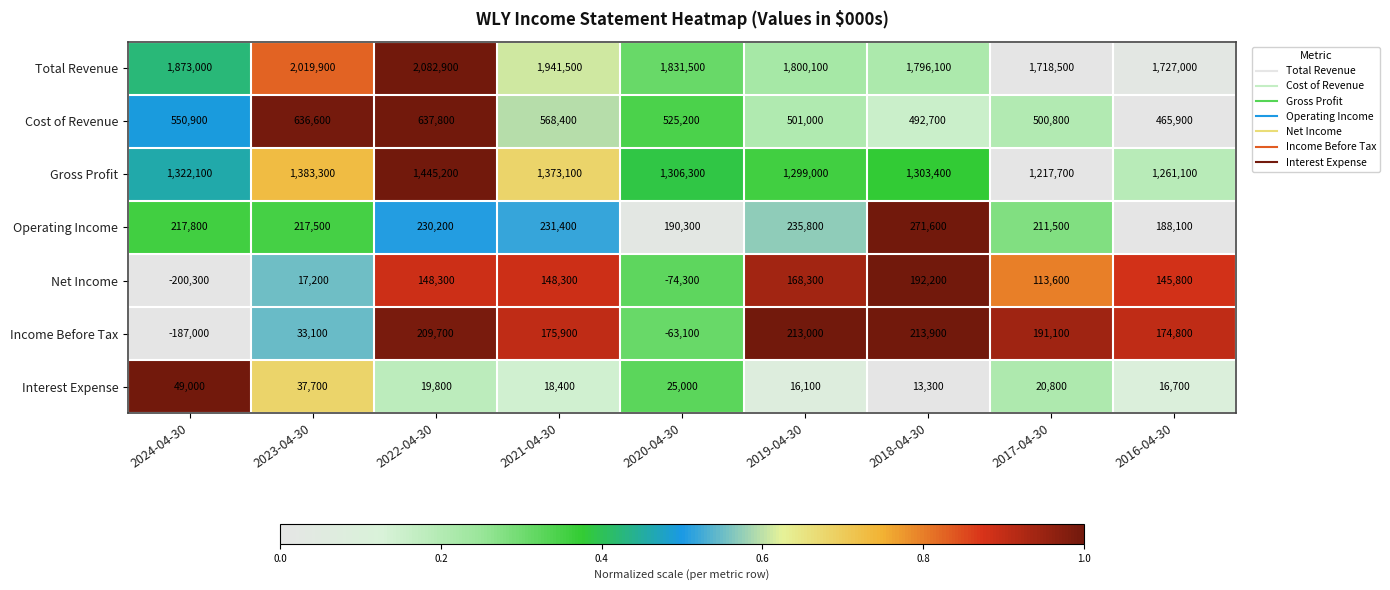

How many data points does each series have?

9